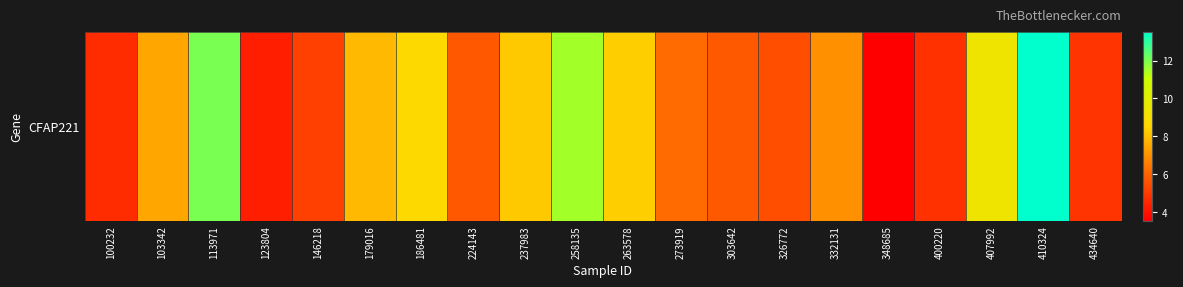

Which category has the lowest value across all series?

348685